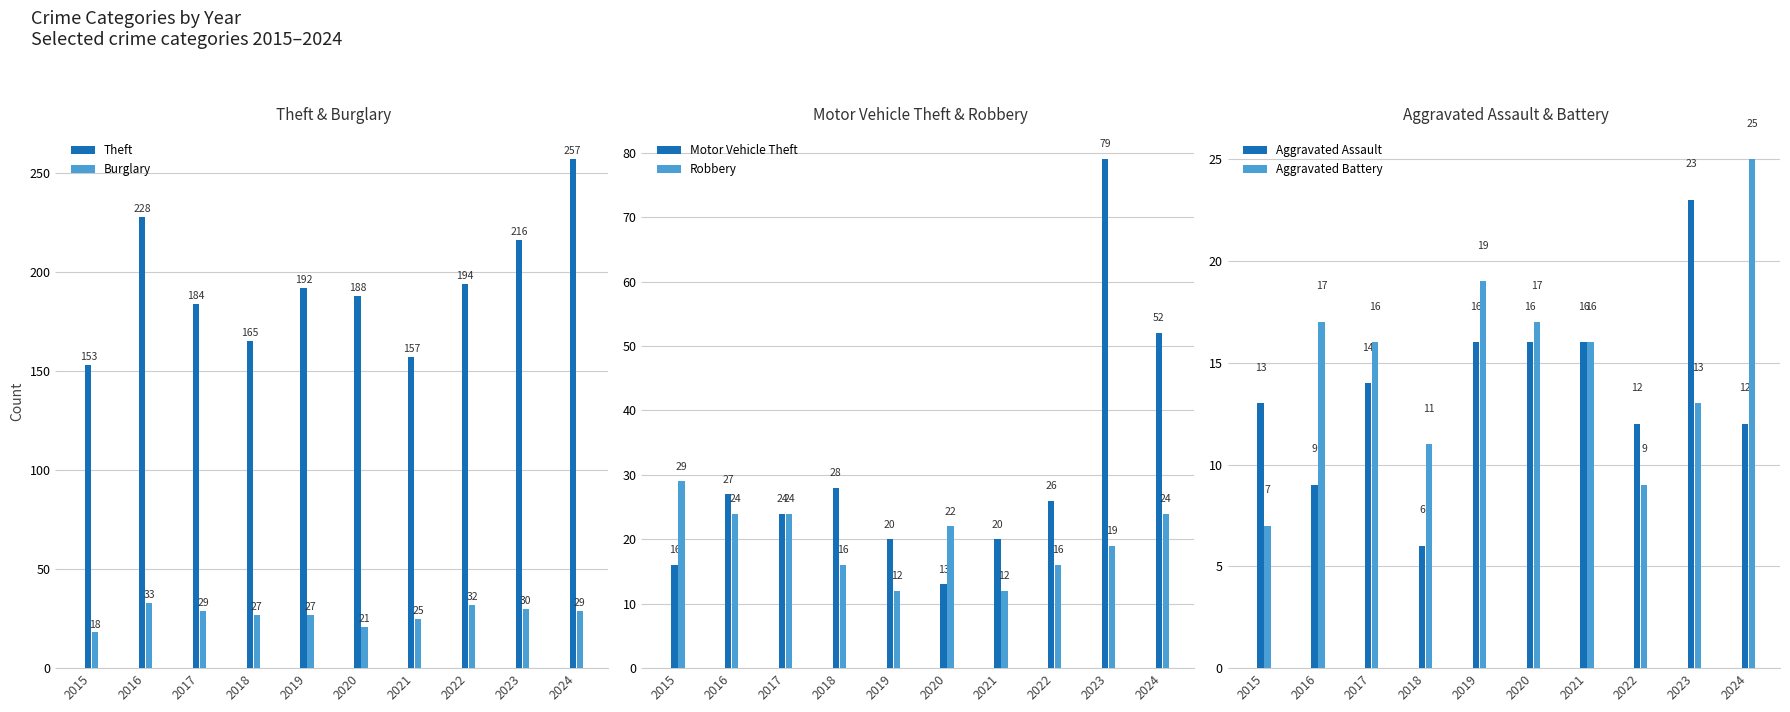

Which category has the lowest value across all series?

2018